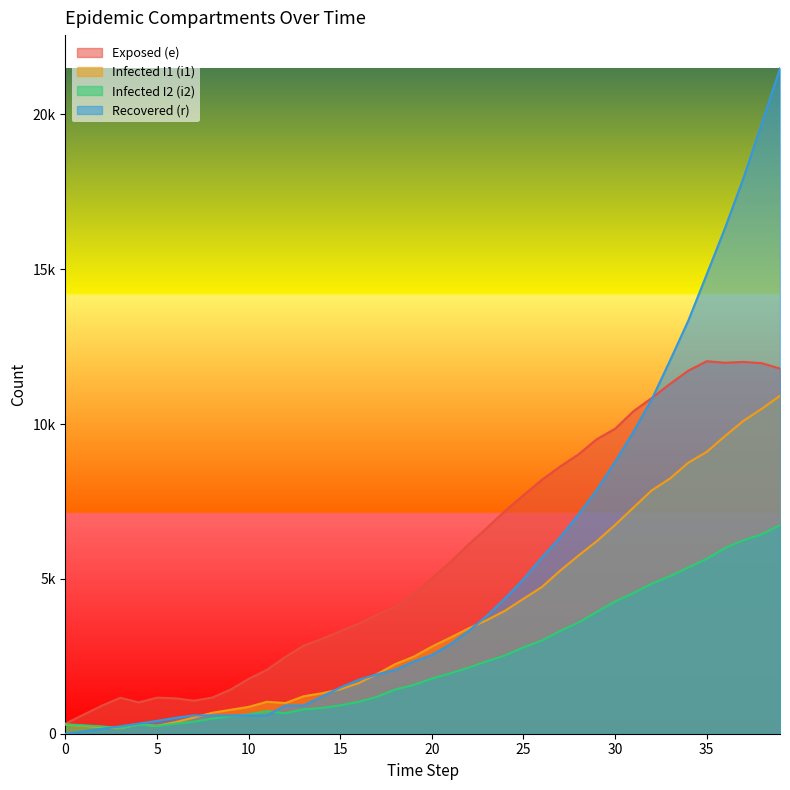

What is the difference between the maximum and second lowest values in the i1 series?

10703